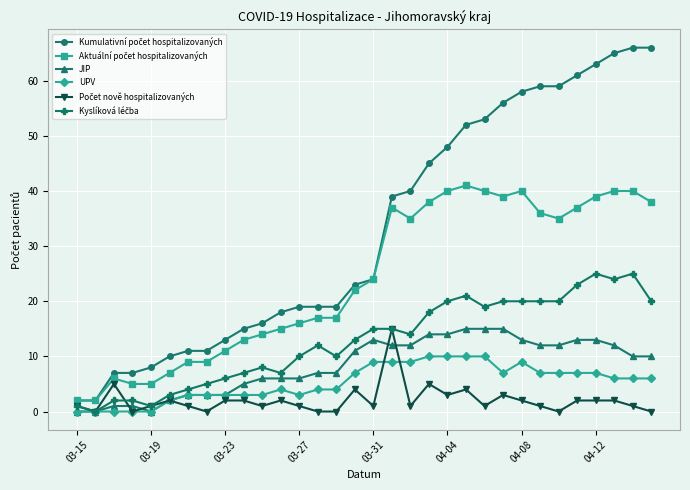

At how many categories does at least one series exceed 27?

15